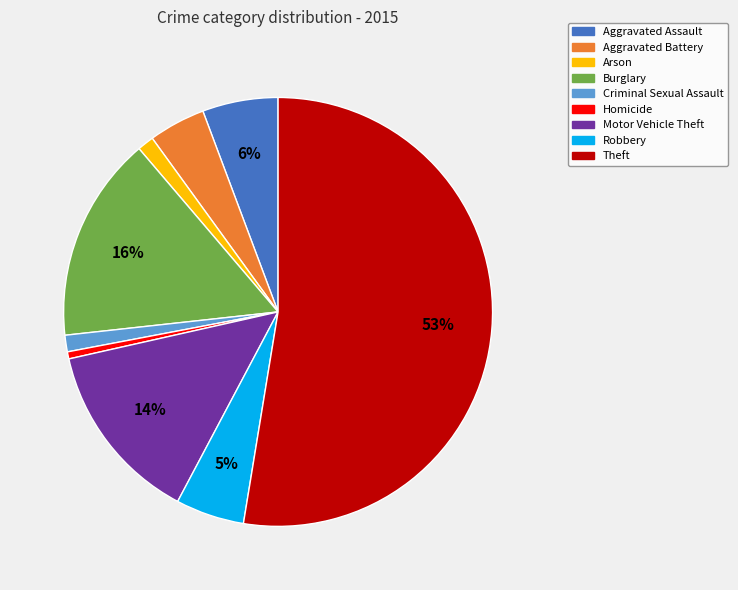

What is the ratio of the value at Aggravated Assault to the value at Motor Vehicle Theft?

0.4